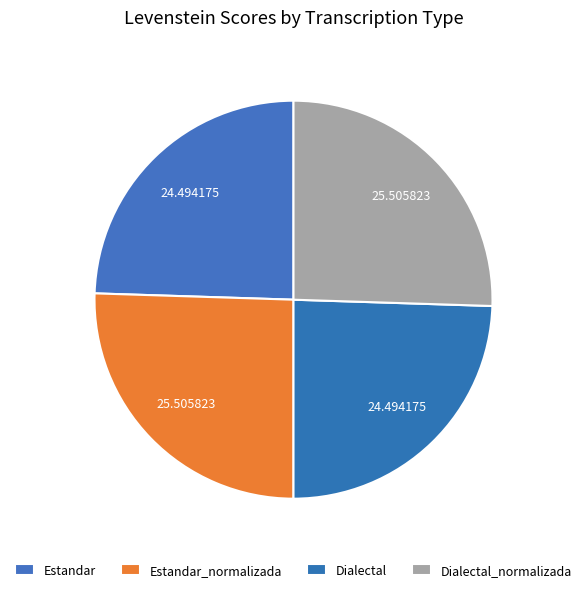

To the nearest percent, what is the average slice percentage?

25%